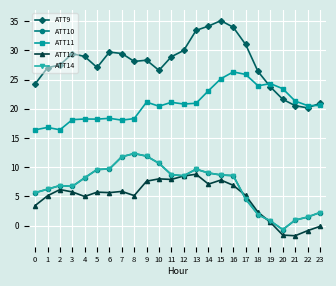

Where is the first local maximum for ATT14?

2